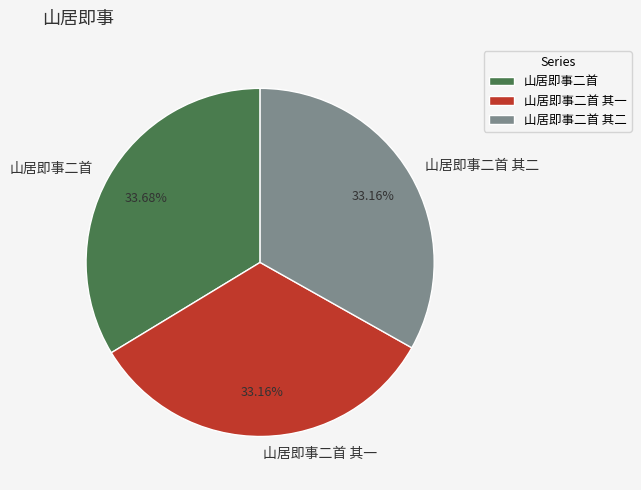

What is the total percentage of 山居即事二首 其二 and 山居即事二首 其一?

66.3%